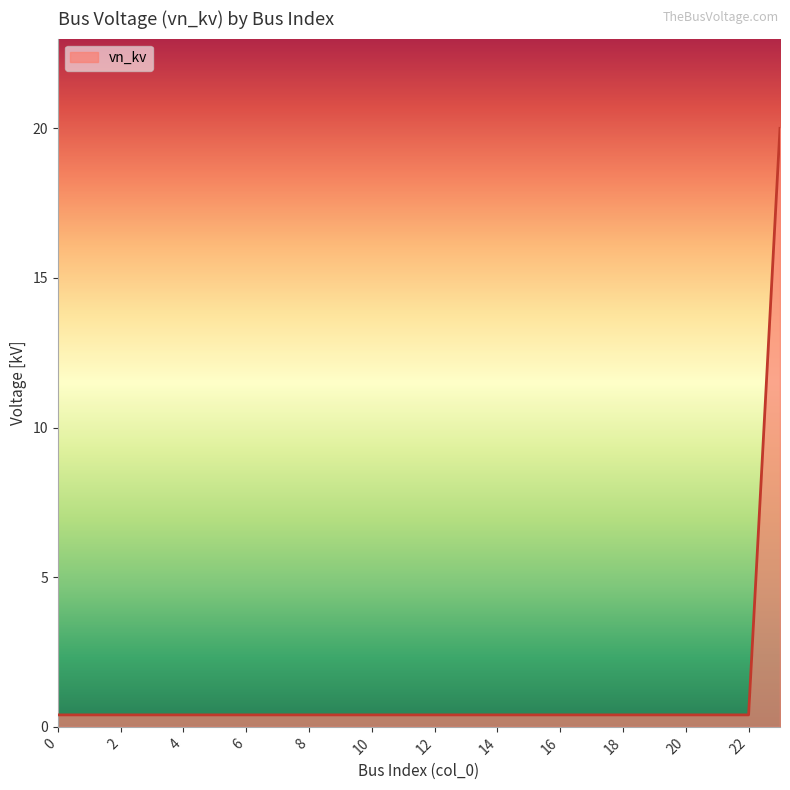

What is the difference between the maximum and minimum values?

19.6